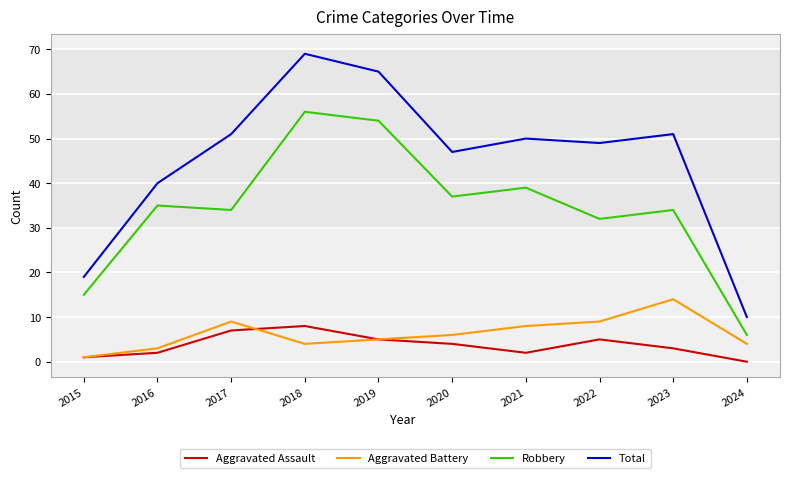

Where is the first local maximum for Total?

2018